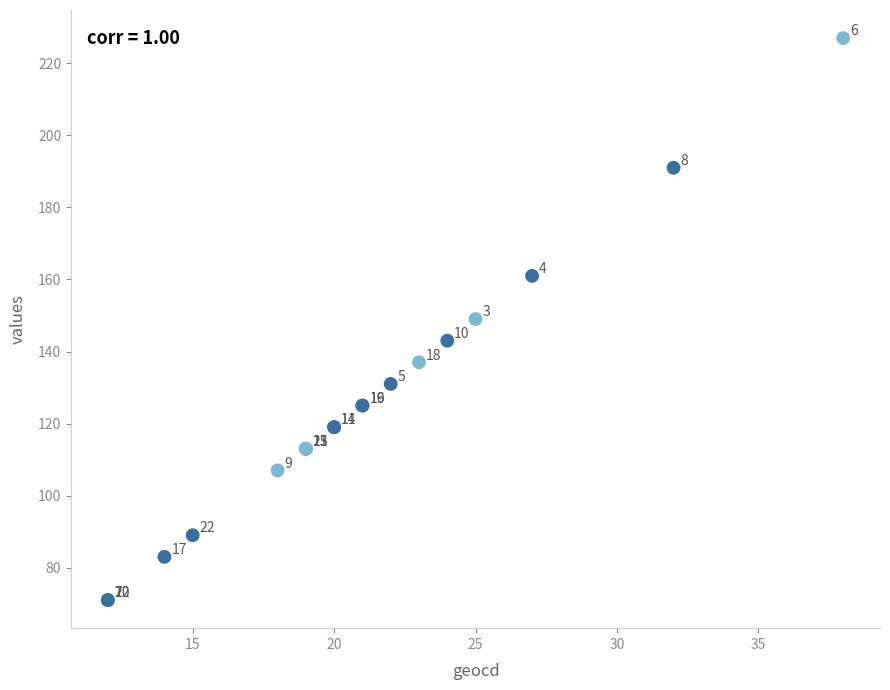

What Y value in the scatter plot is closest to 149?

149